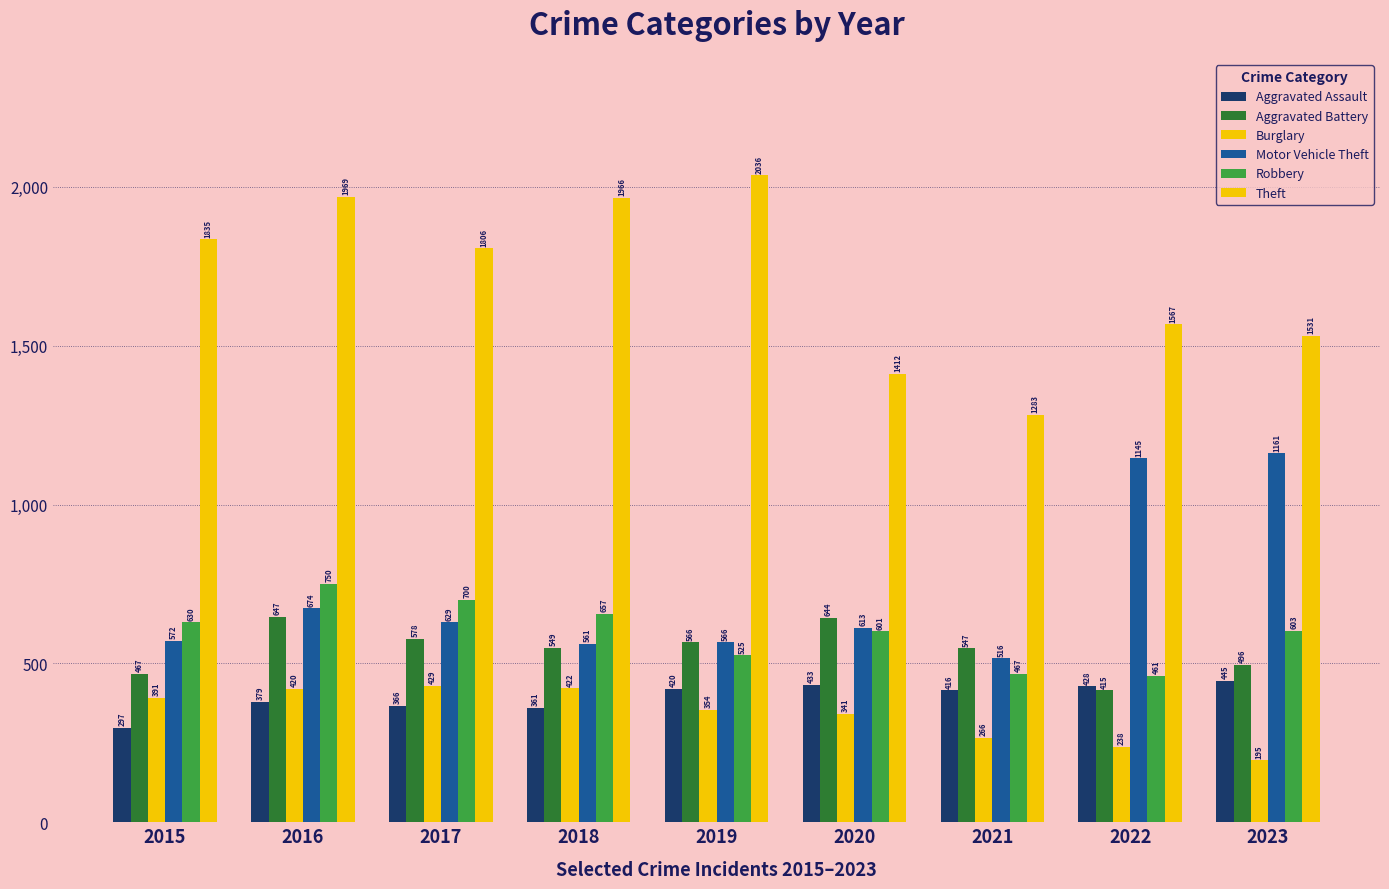

Which category has the highest value in the Burglary series?

2017